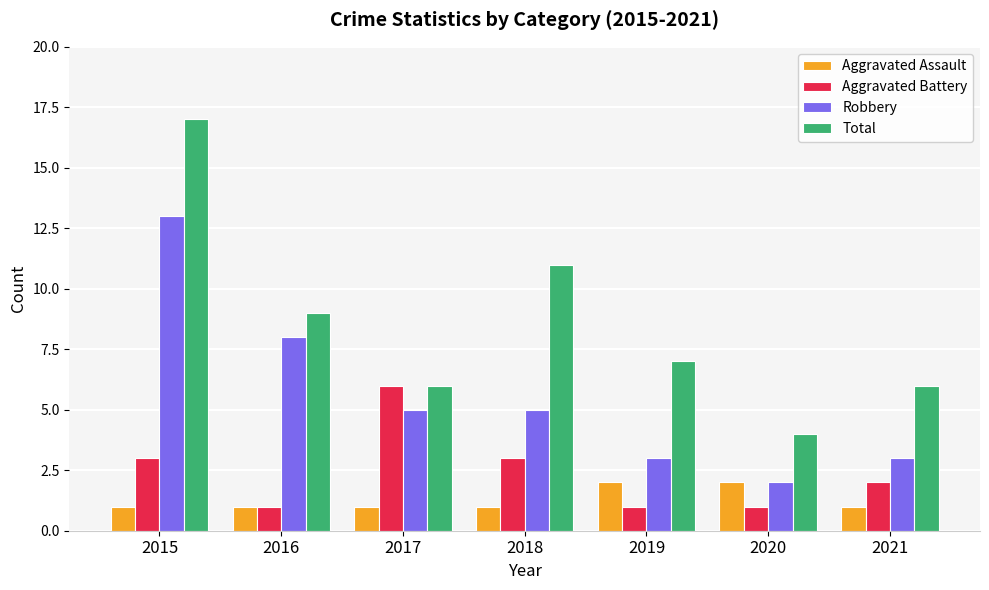

What is the difference between the second highest and minimum values in the Robbery series?

6